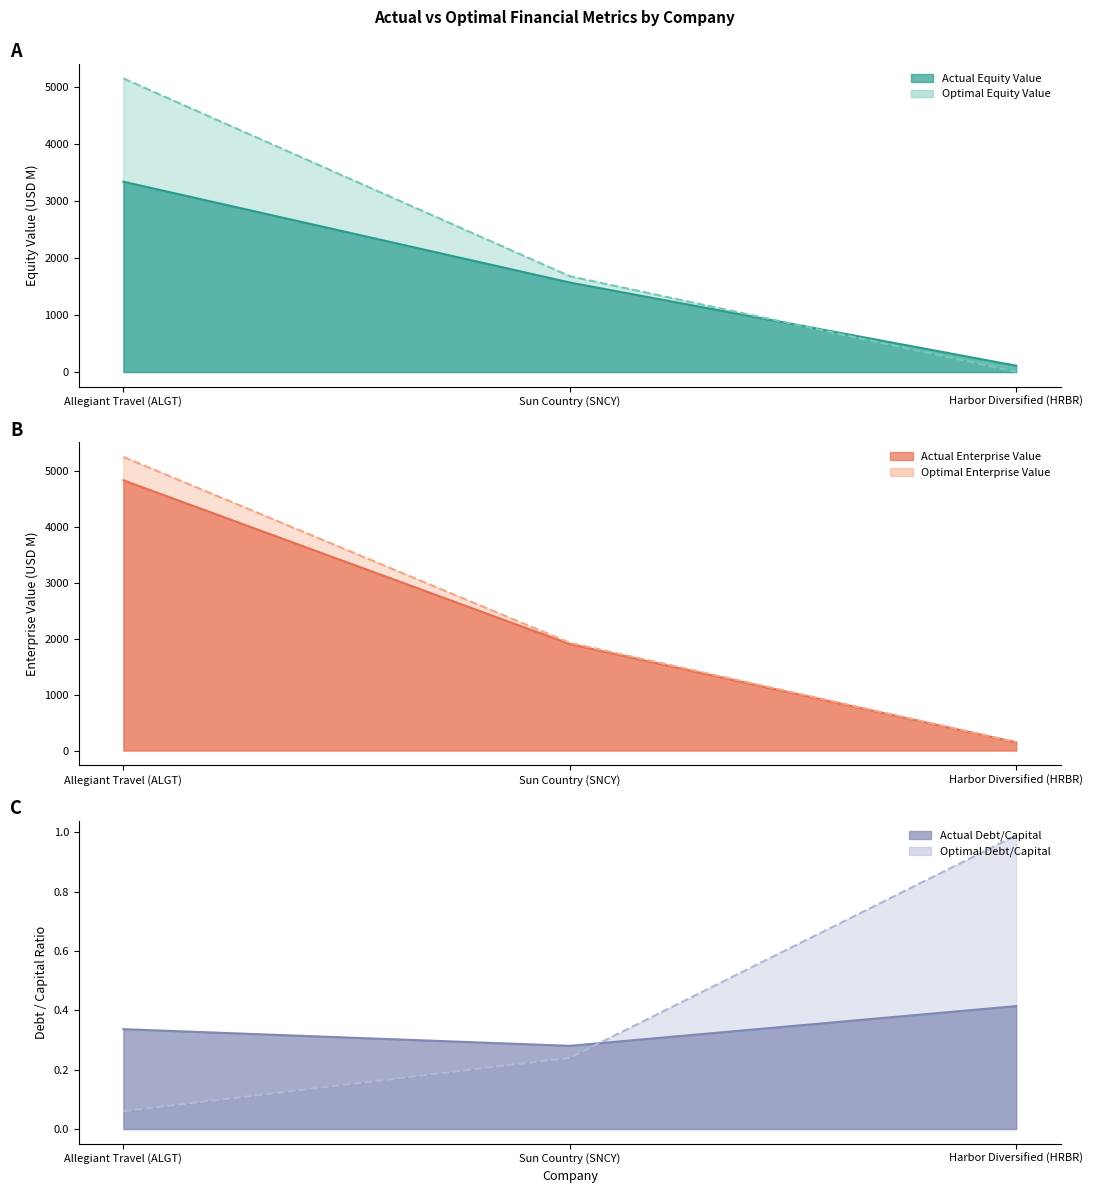

At Harbor Diversified (HRBR), list the series in order from smallest to largest.

actual_debt_capital, optimal_debt_capital, optimal_equity_value, actual_equity_value, actual_enterprise_value, optimal_enterprise_value